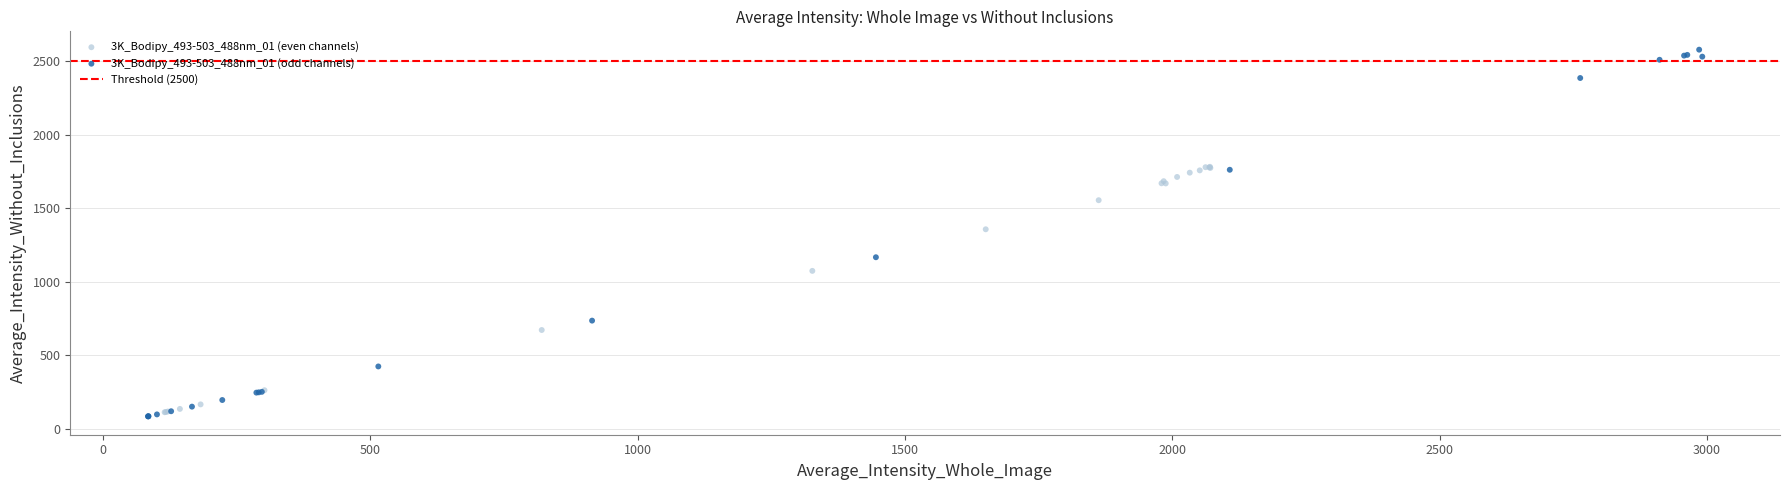

Which series contains the lowest Y value?

3K_Bodipy_493-503_488nm_01 (odd channels)